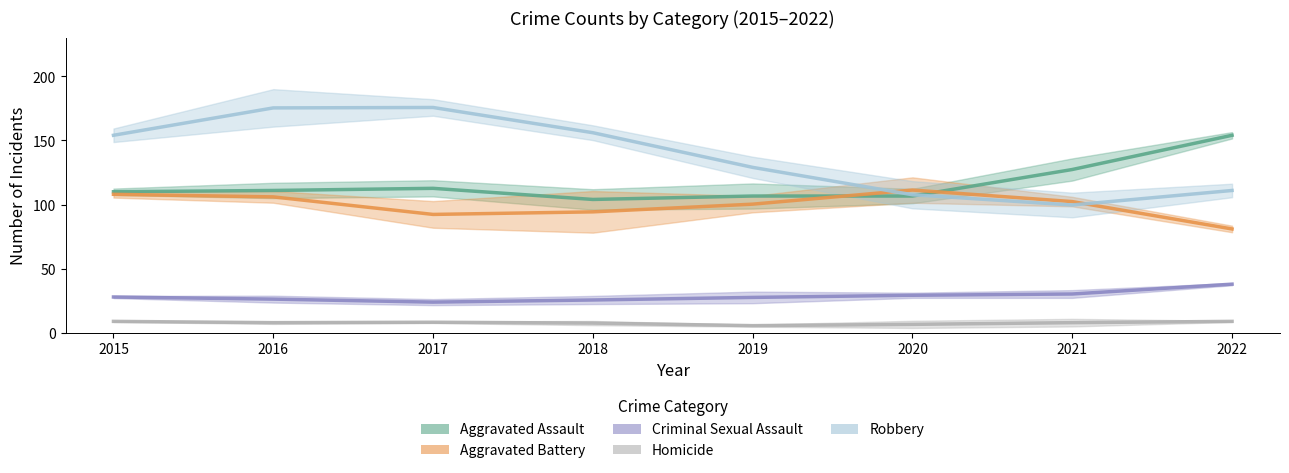

Which series has the largest total across all categories?

Robbery